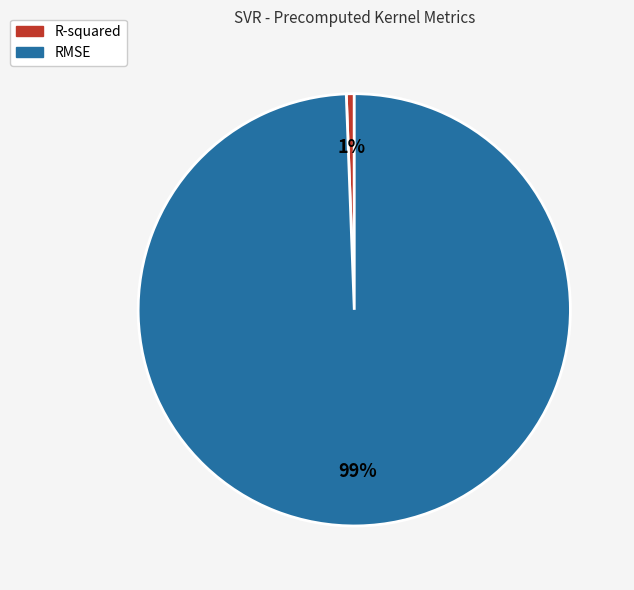

Is the sum of RMSE and R-squared greater than half?

Yes